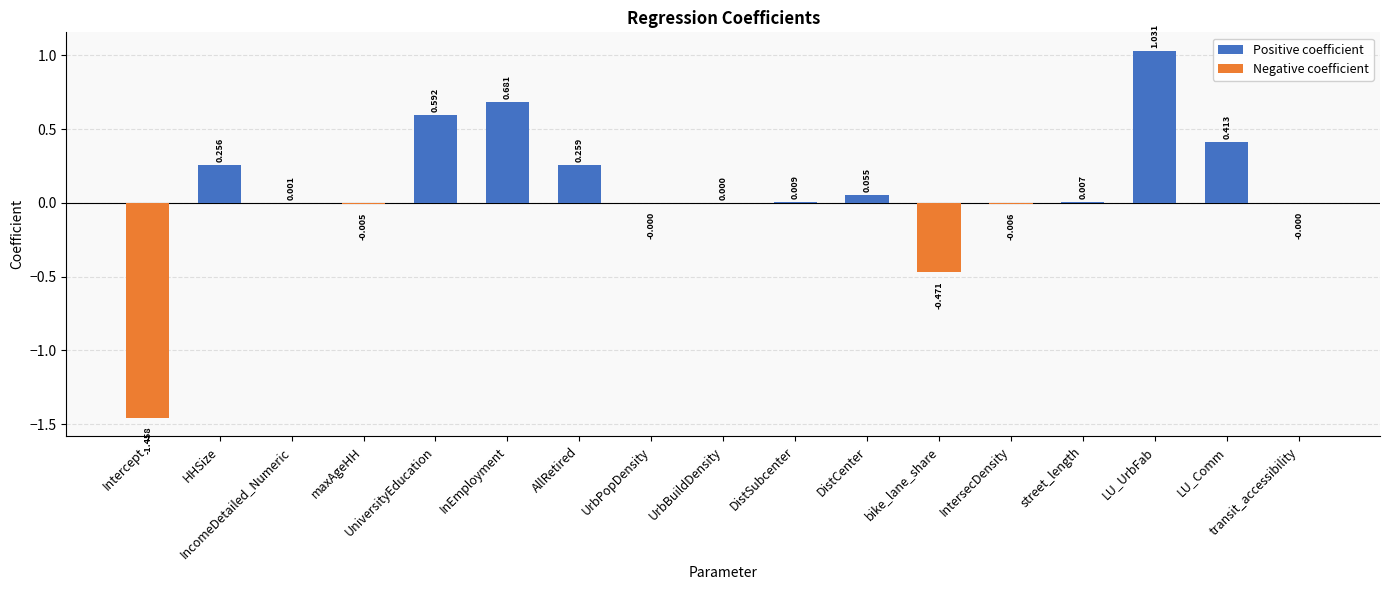

At which label is Positive coefficient closest to 0?

Intercept